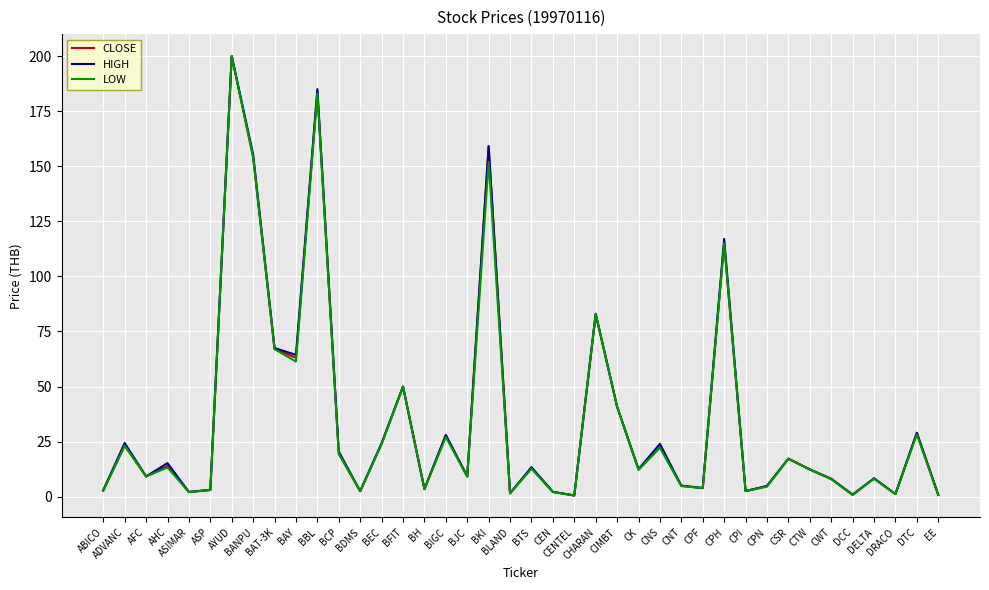

What is the maximum value for HIGH?

200.0